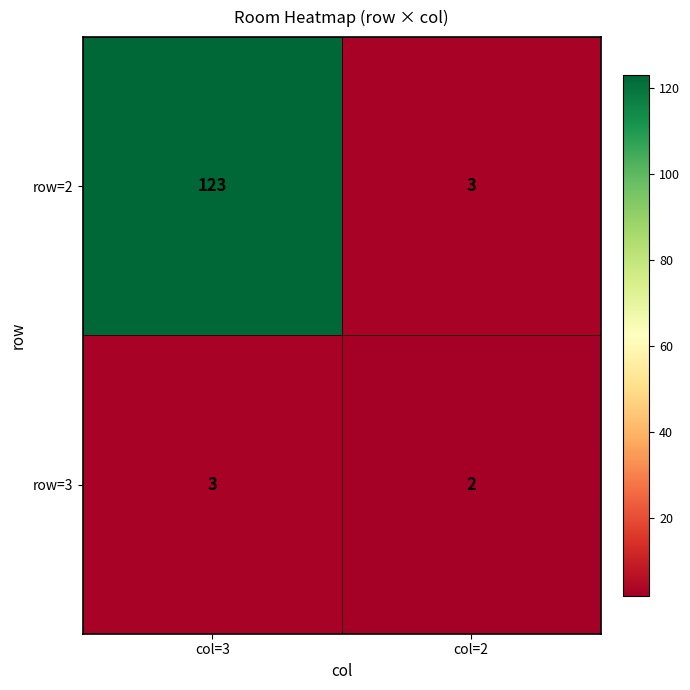

List the series in order of their peak value, lowest first.

row=3, row=2